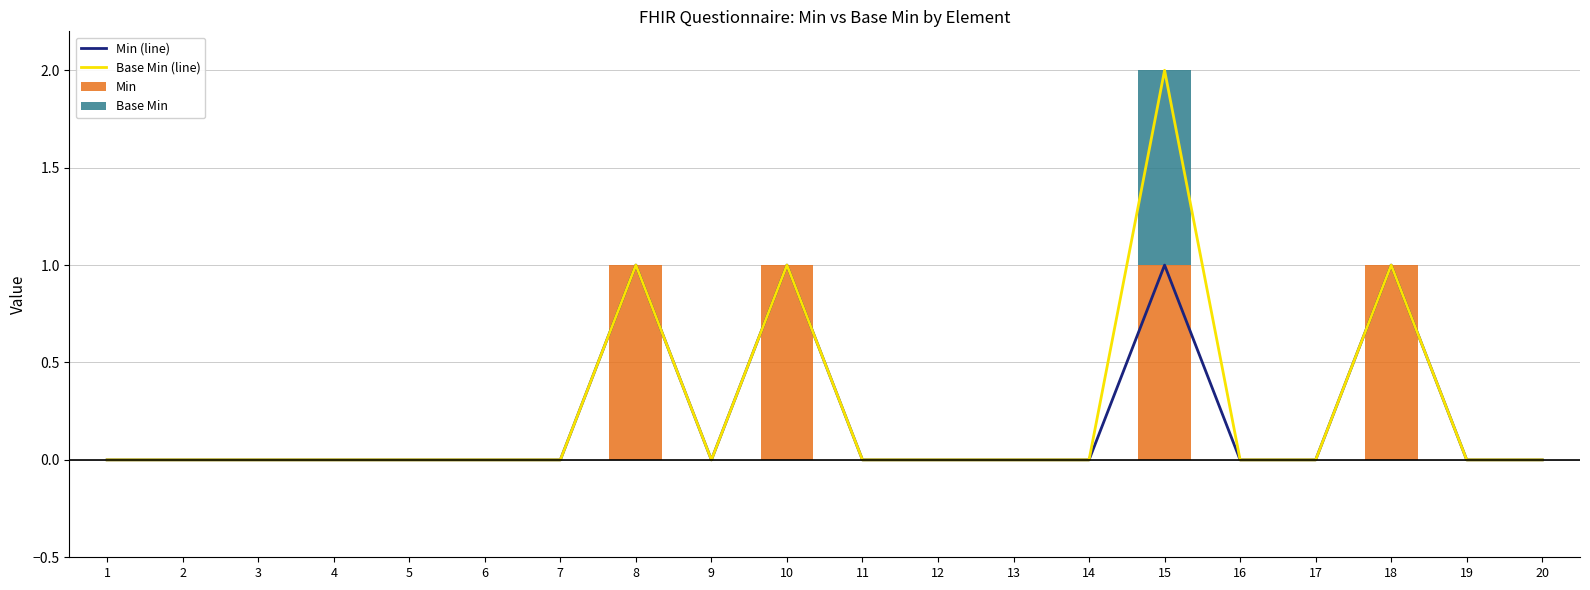

How many data points in Base Min (line) are above 0?

4